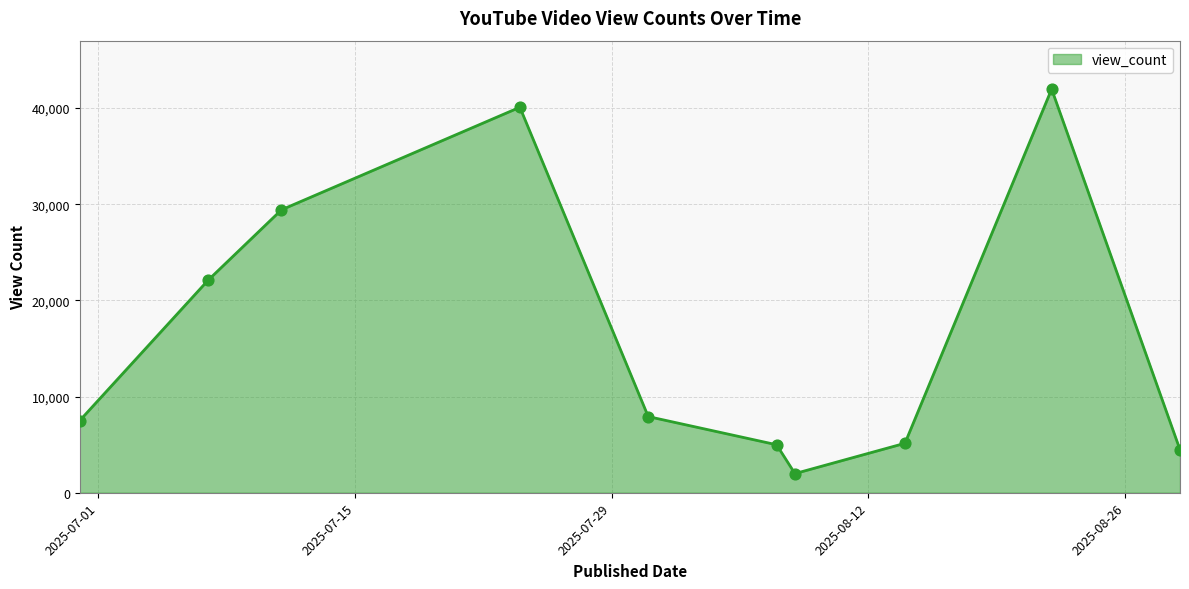

What is the maximum value shown in the chart?

41973